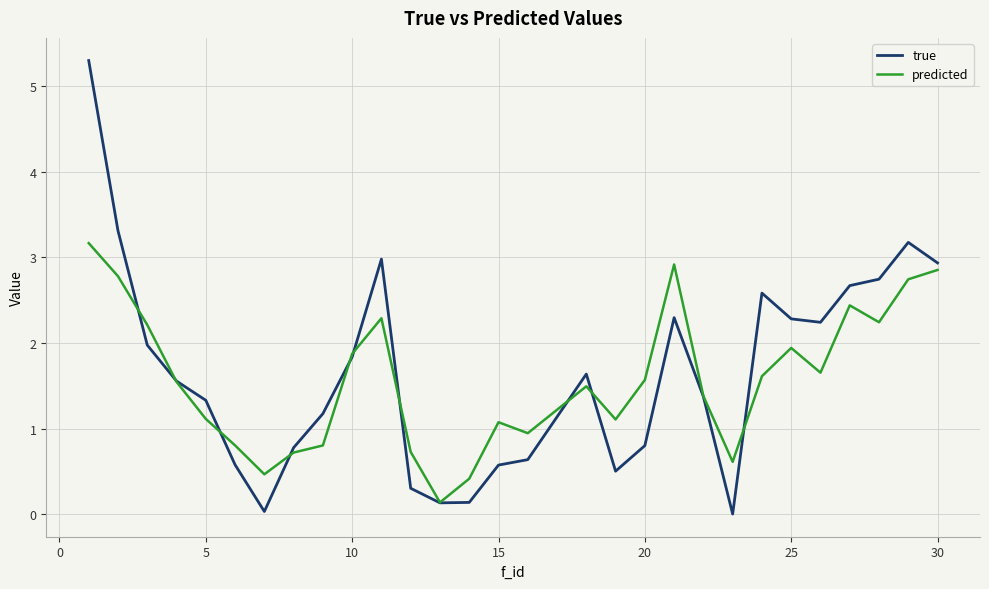

What is the highest value of the predicted series?

3.2